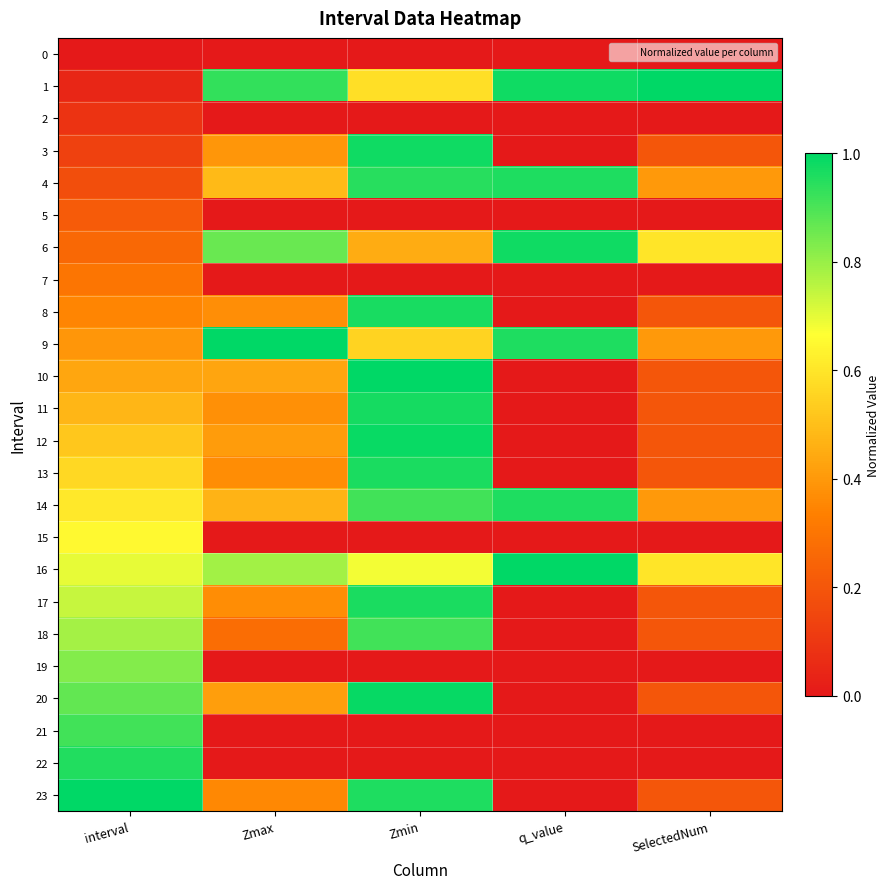

At how many categories does at least one series exceed 0?

5